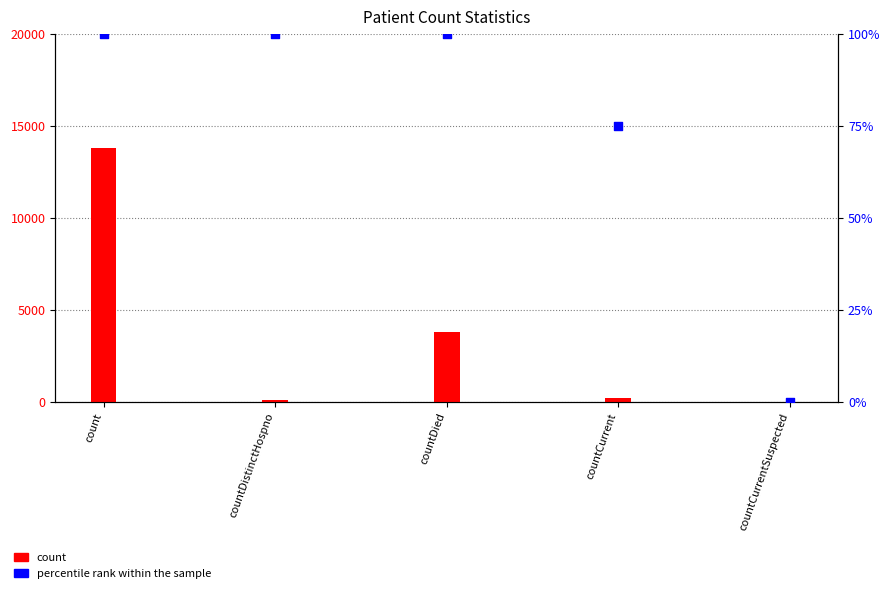

Is the value of count at countDied greater than the value of percentile rank within the sample at countCurrentSuspected?

Yes